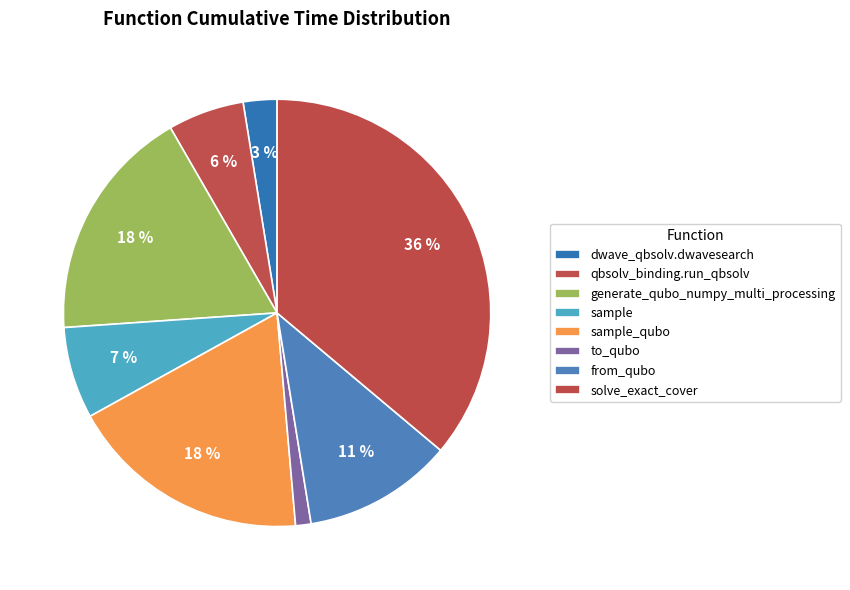

The sample slice represents 7% of the pie. True or false?

True